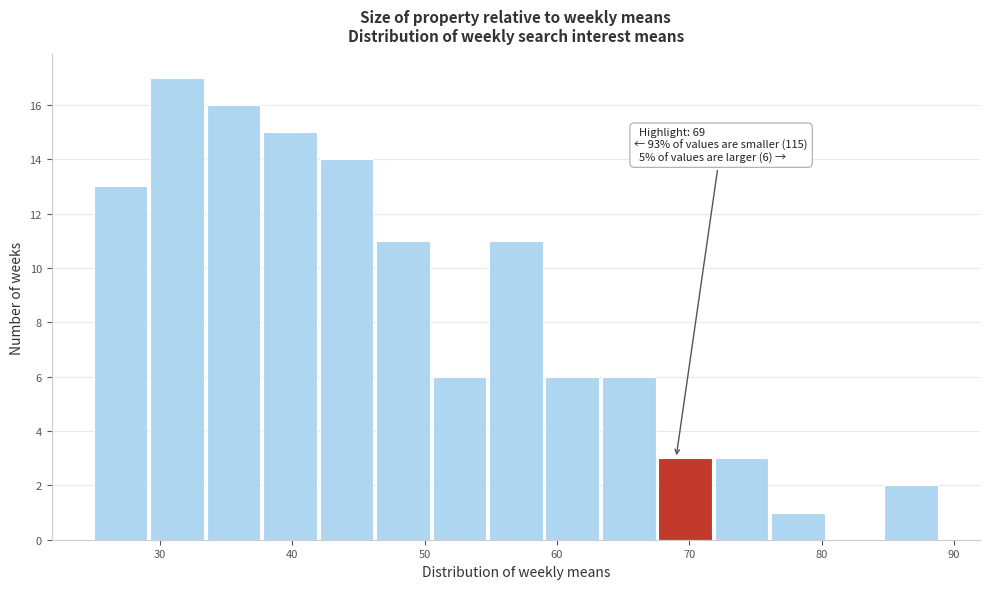

Over which range of the x-axis is the bar tallest?

29 to 34